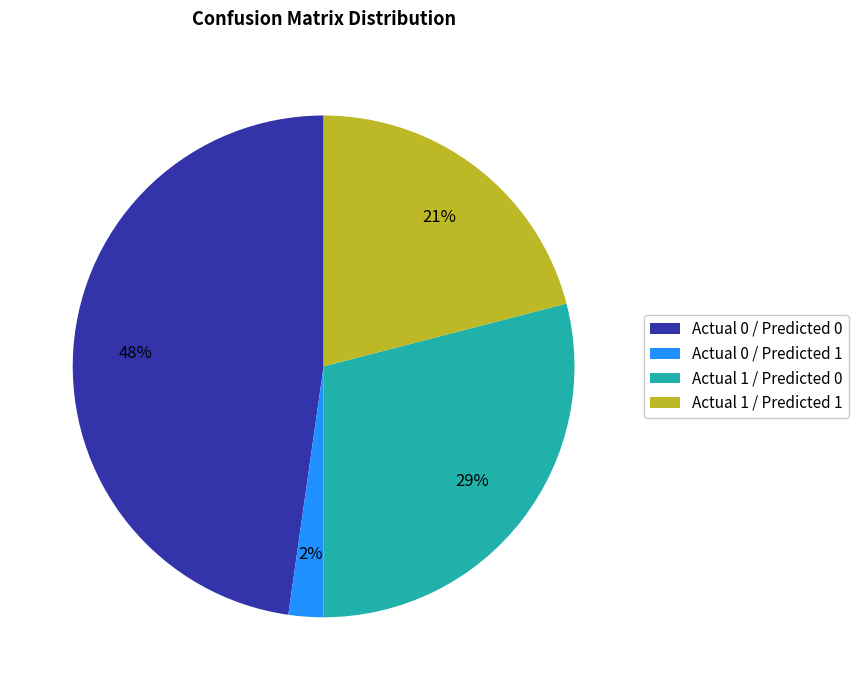

Does Actual 0 / Predicted 0 account for over 50% of the chart?

No